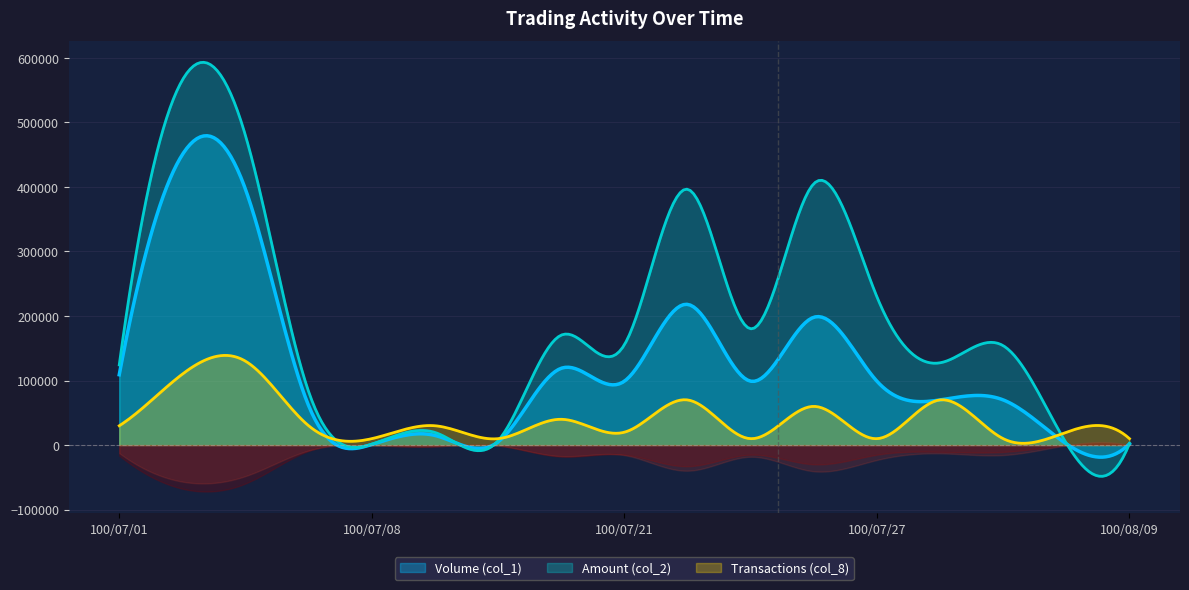

In Amount (col_2), how many points are lower than both neighbors (excluding endpoints)?

6